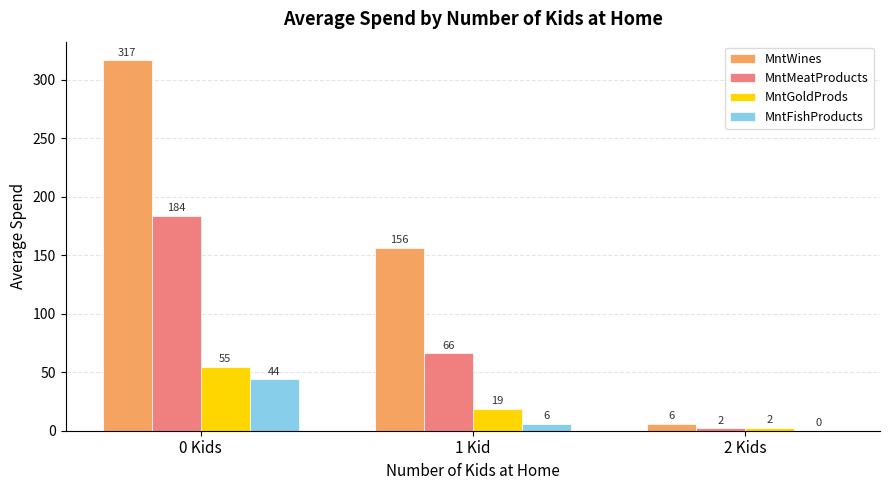

What is the sum of all MntWines values?

479.0